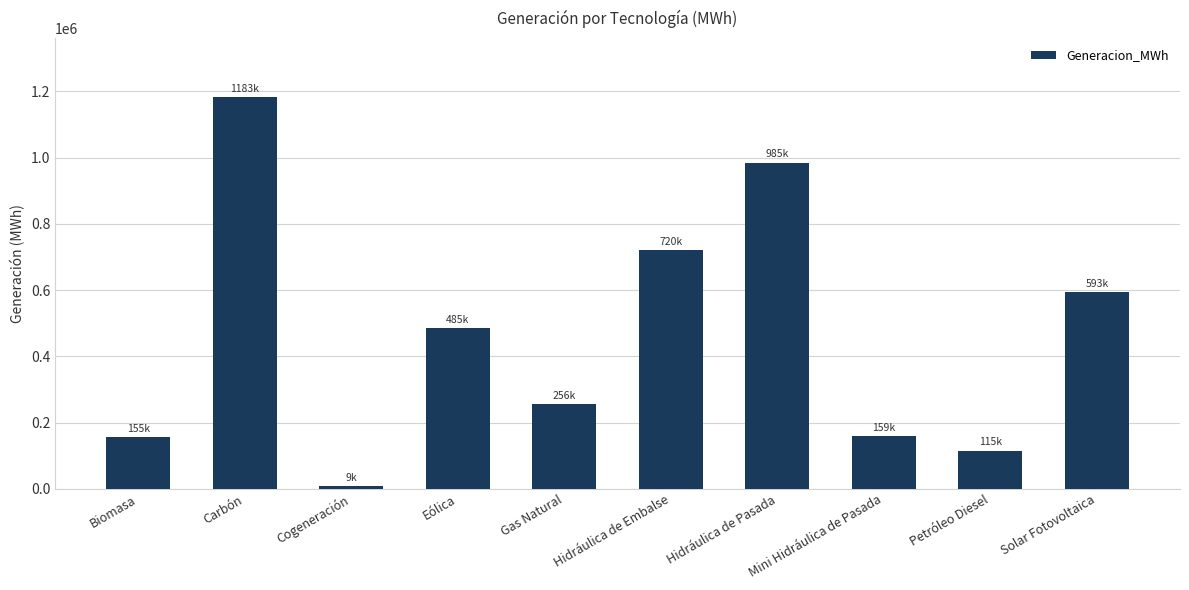

Read the value at Hidráulica de Pasada.

984980.0